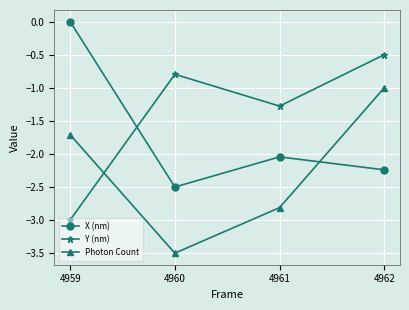

At which label is Photon Count closest to -2?

4959